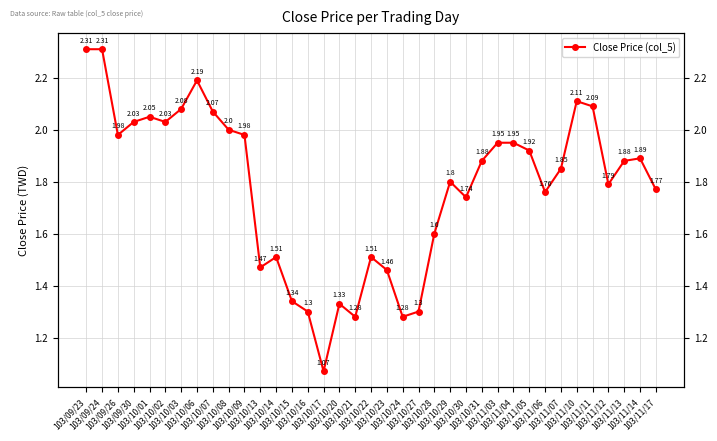

Read the value at 103/10/24.

1.3